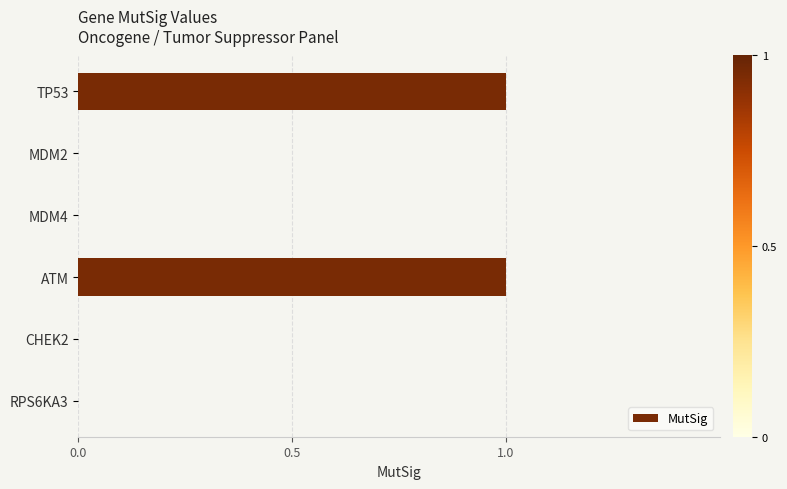

The value at MDM4 is 0. True or false?

True